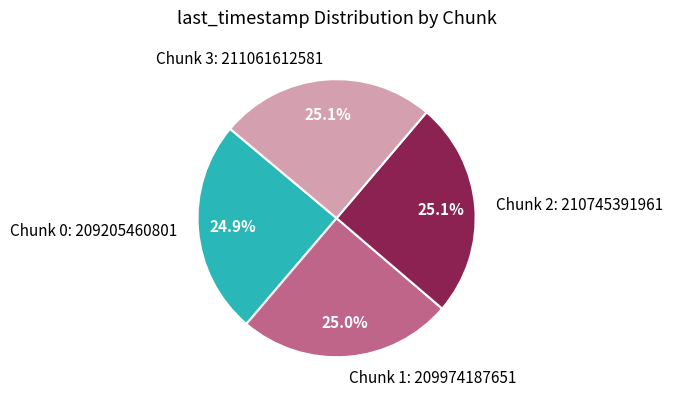

What percentage is the Chunk 0 slice, to the nearest percent?

25%